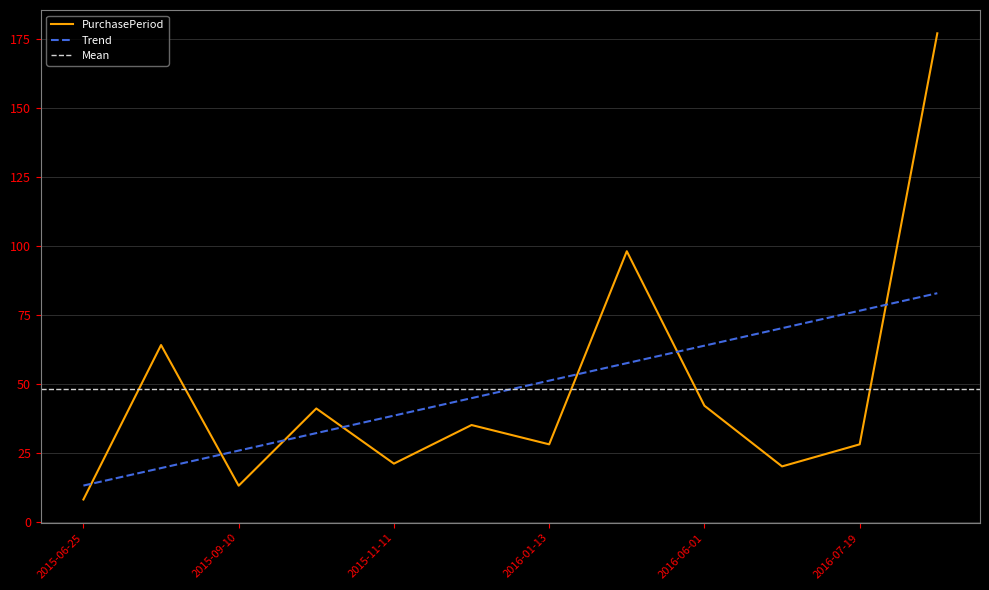

What position from the right is 2016-06-21?

3